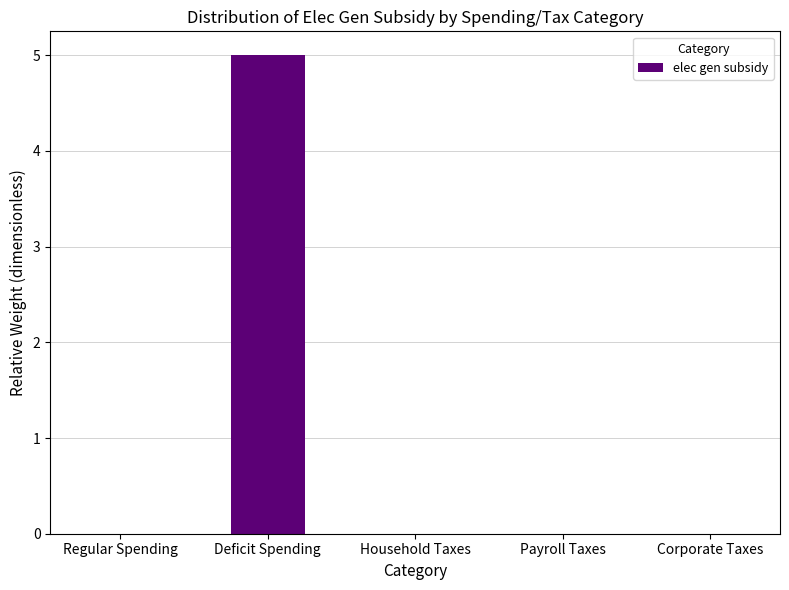

Which has a higher value, Corporate Taxes or Deficit Spending?

Deficit Spending